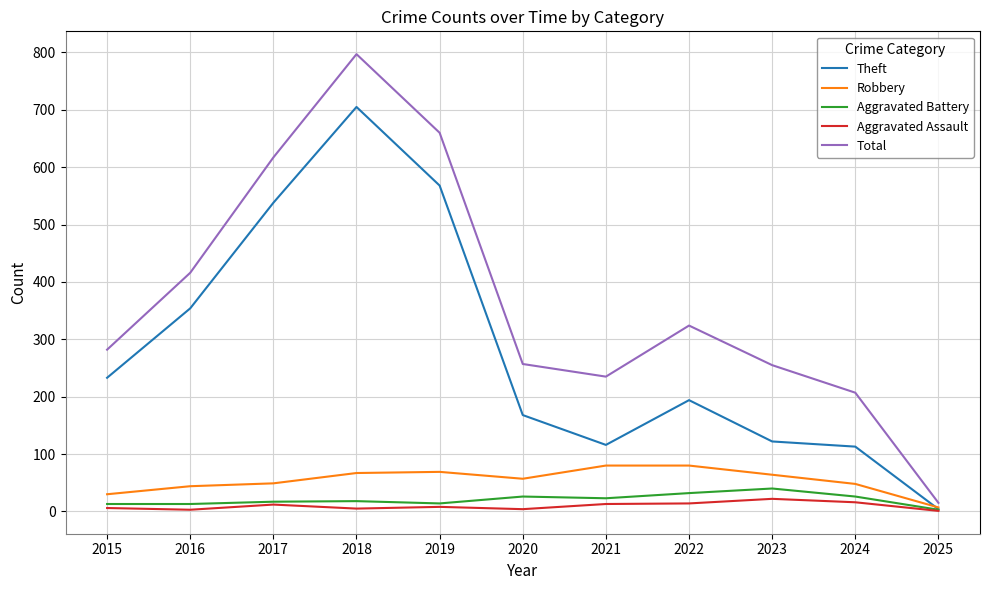

Where is the first local maximum for Theft?

2018